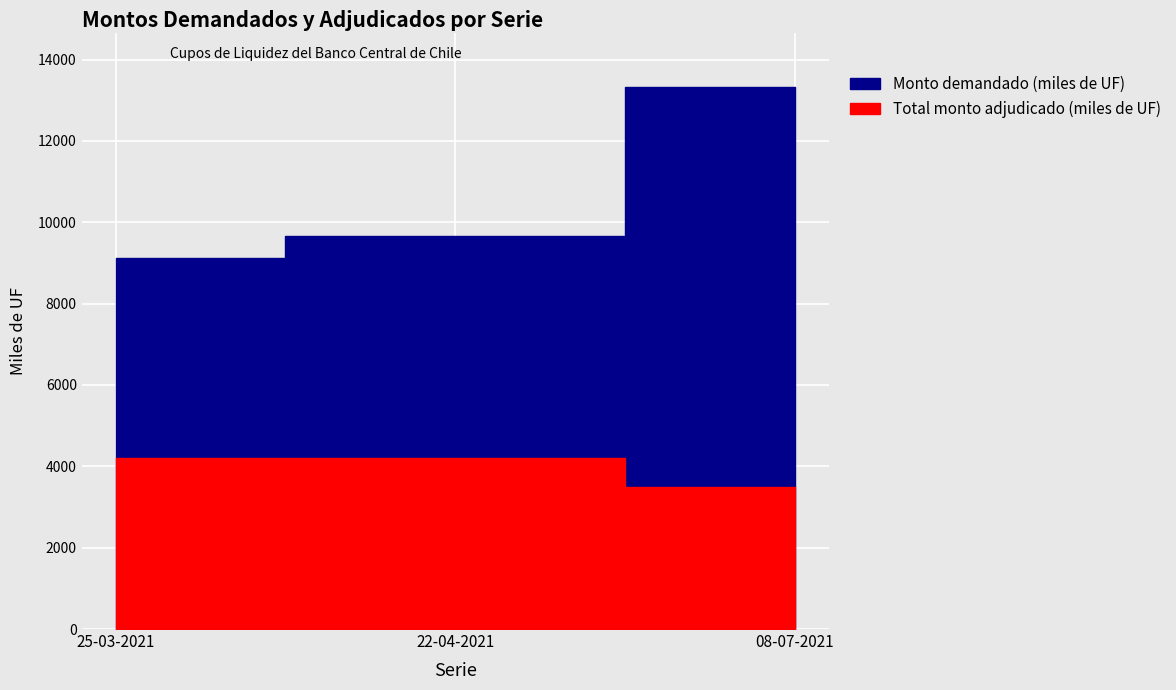

What is the minimum value for Total monto adjudicado (miles de UF)?

3500